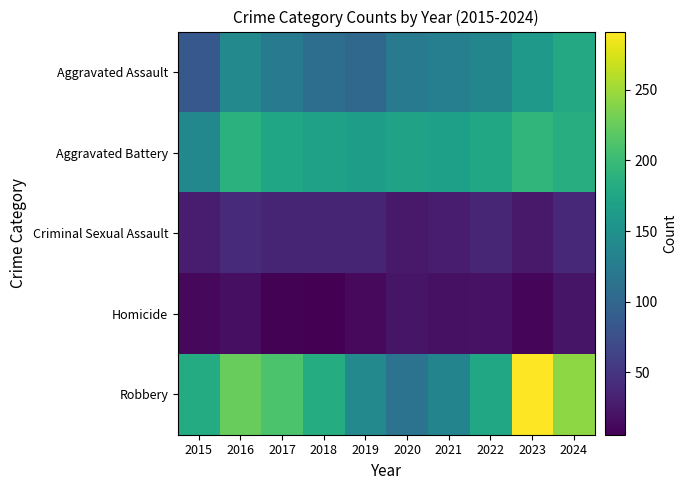

At which category is the sum across all series the highest?

2023